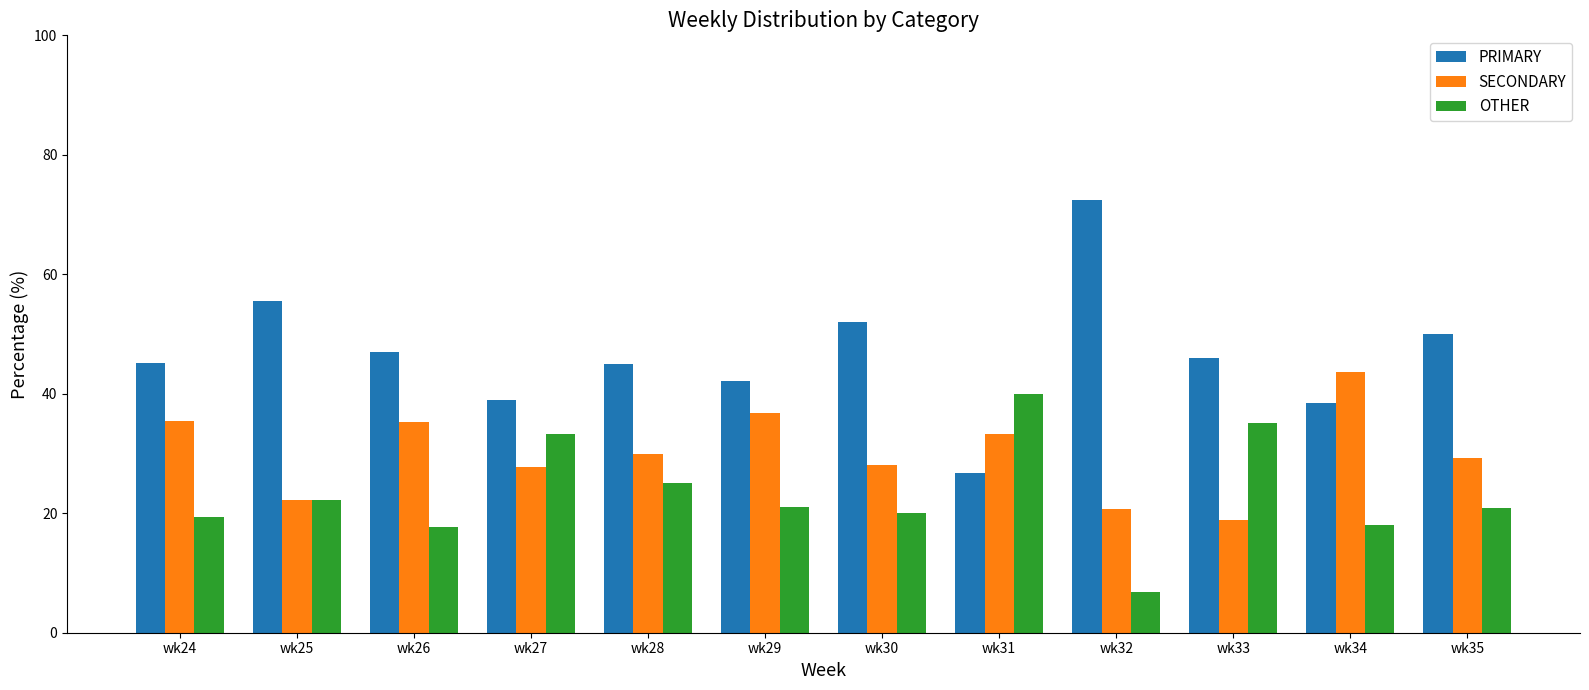

What is the minimum value shown in the chart?

6.9